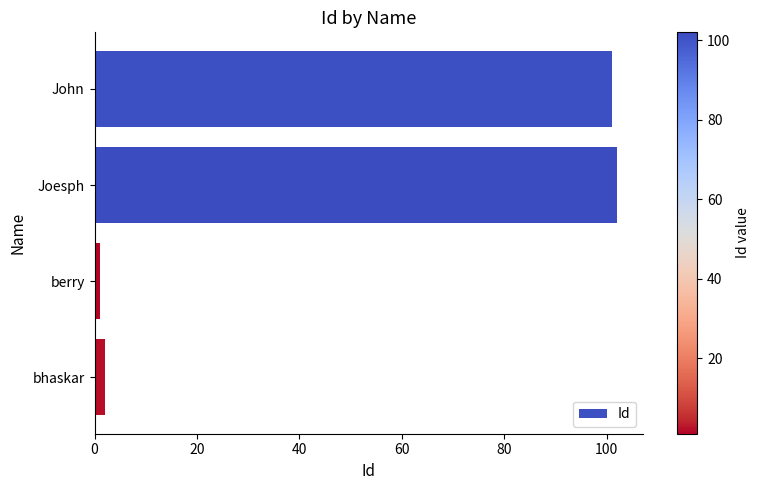

Reading top to bottom, transcribe all the data shown in this chart.

John=101	Joesph=102	berry=1	bhaskar=2